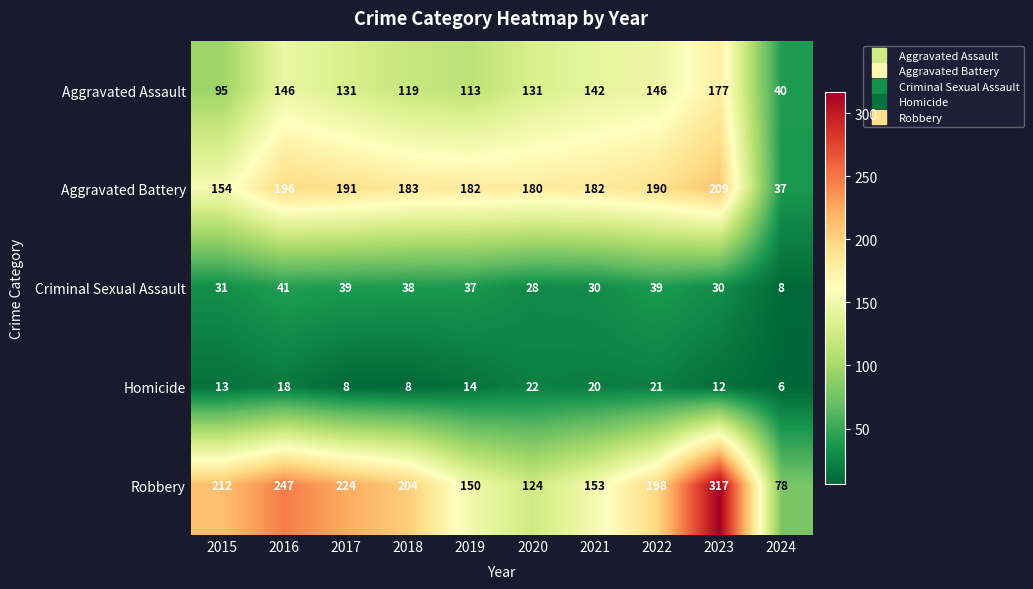

What is the spread (max minus min) of values at 2020?

158